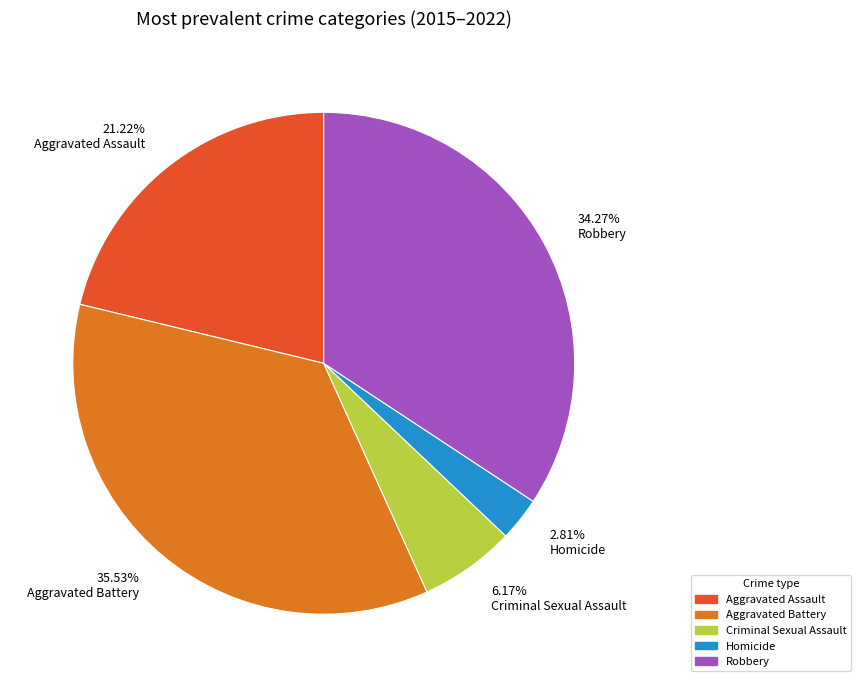

Which category has the smallest portion of the pie?

Homicide